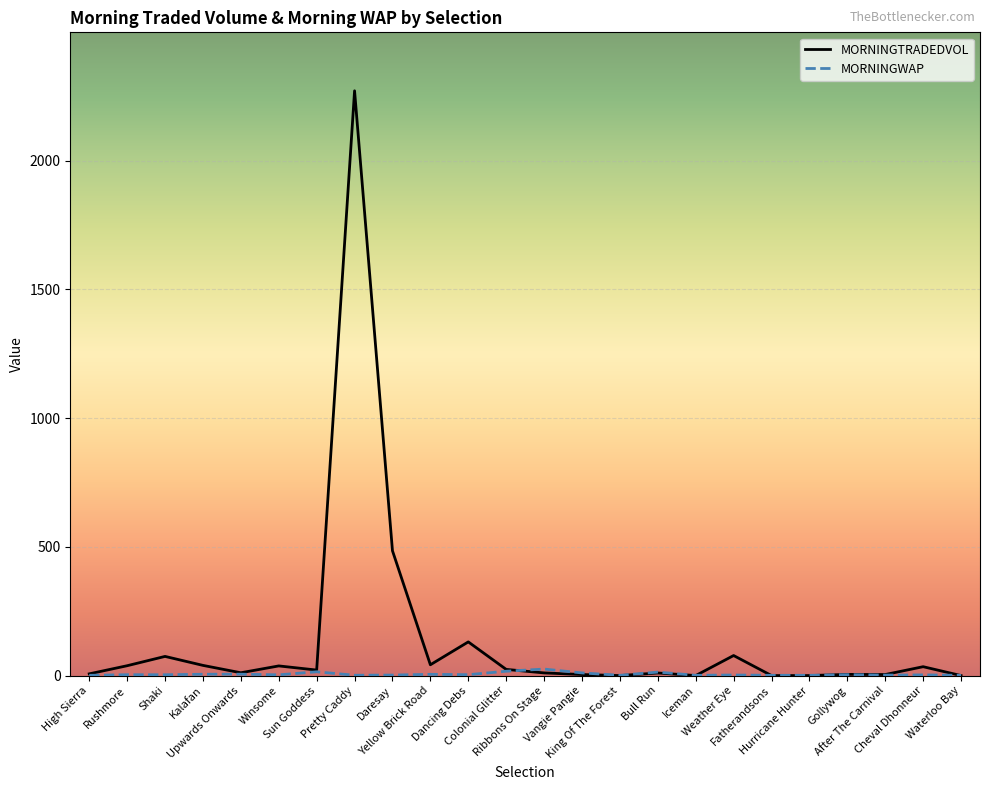

What are all the series names shown in the legend?

MORNINGTRADEDVOL, MORNINGWAP